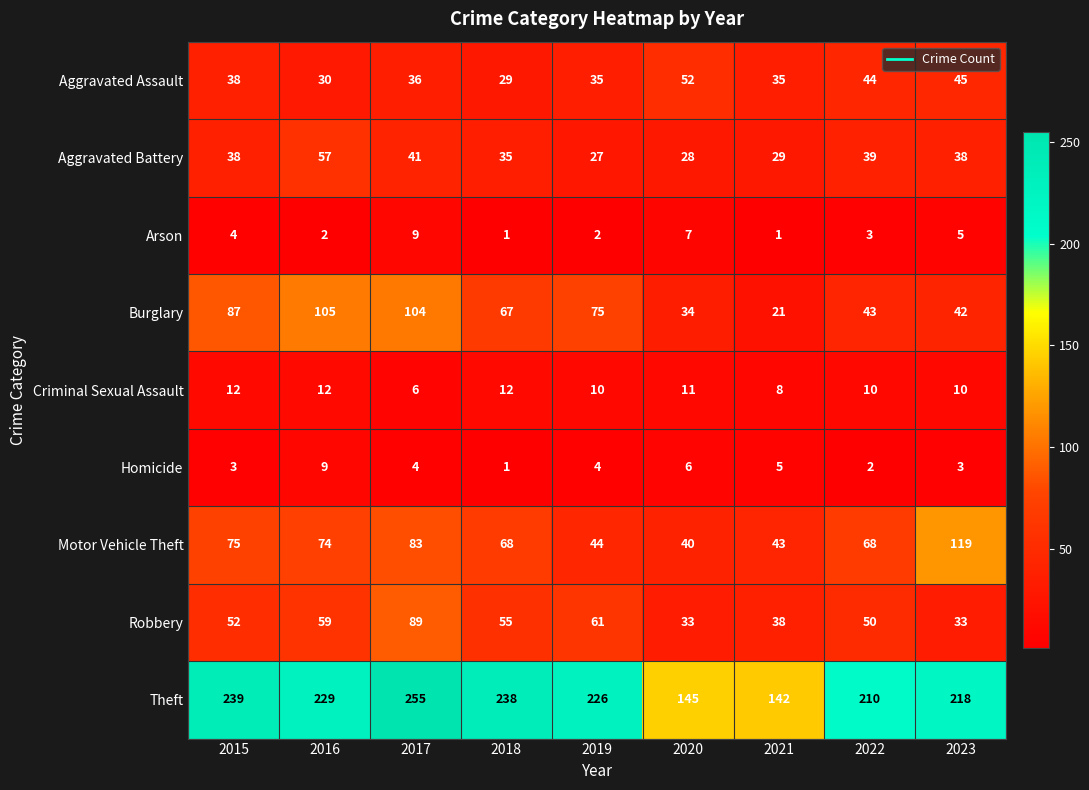

What is the sum of the Arson values at 2015 and 2023?

9